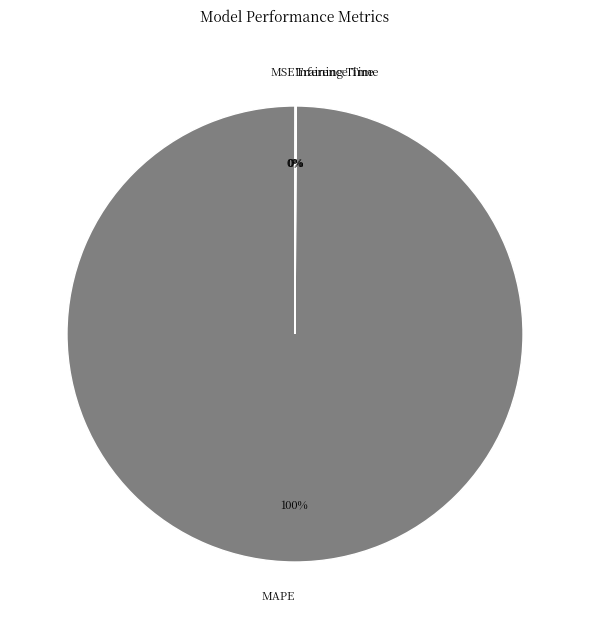

To the nearest percent, what is the difference between the largest and smallest slice percentages?

100%